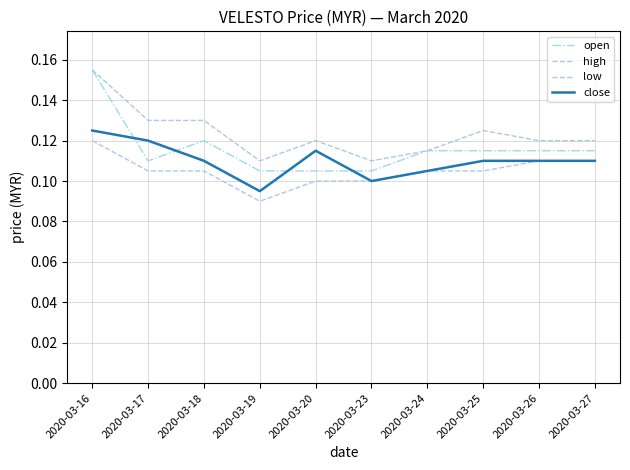

What value does the low series have at 2020-03-27?

0.1